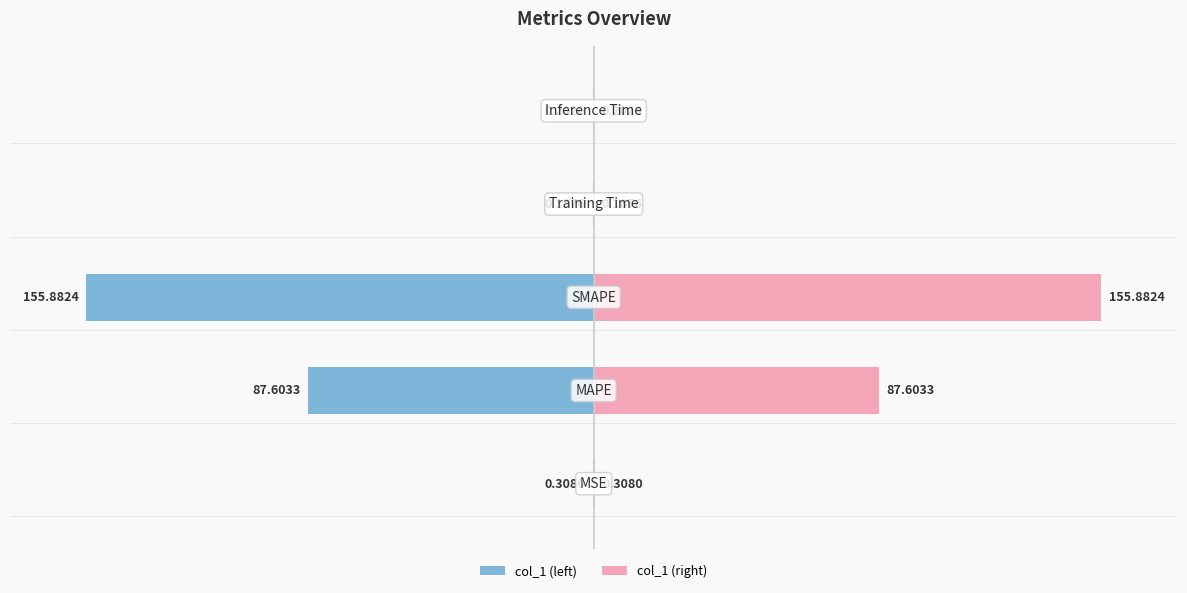

What is the value of the col_1 (left) bar at the 4th from the left?

-0.1